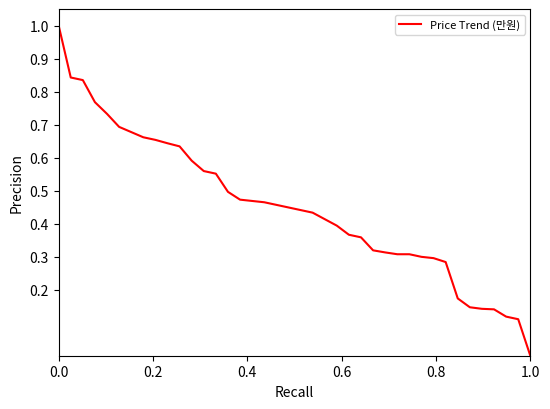

What is the maximum value shown in the chart?

1.0